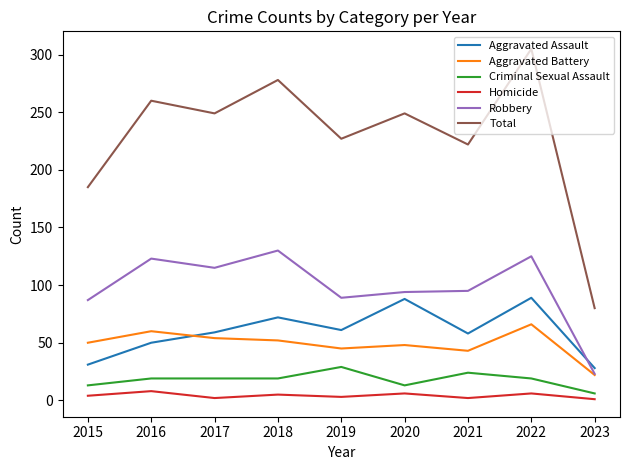

Where is Total nearest to the value 192?

2015